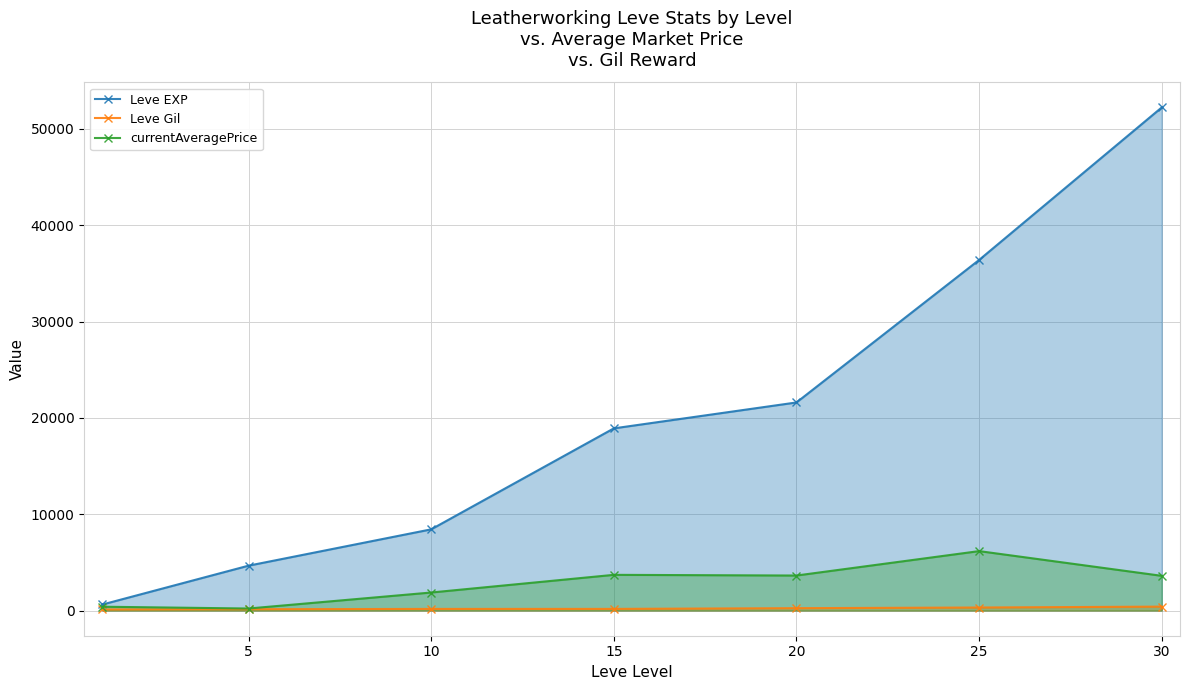

At which label does currentAveragePrice reach its peak?

25